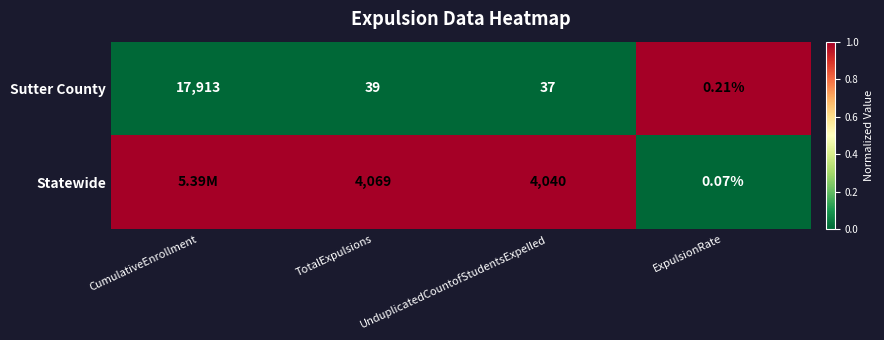

Rank the categories by Sutter County value from lowest to highest.

ExpulsionRate, UnduplicatedCountofStudentsExpelled, TotalExpulsions, CumulativeEnrollment